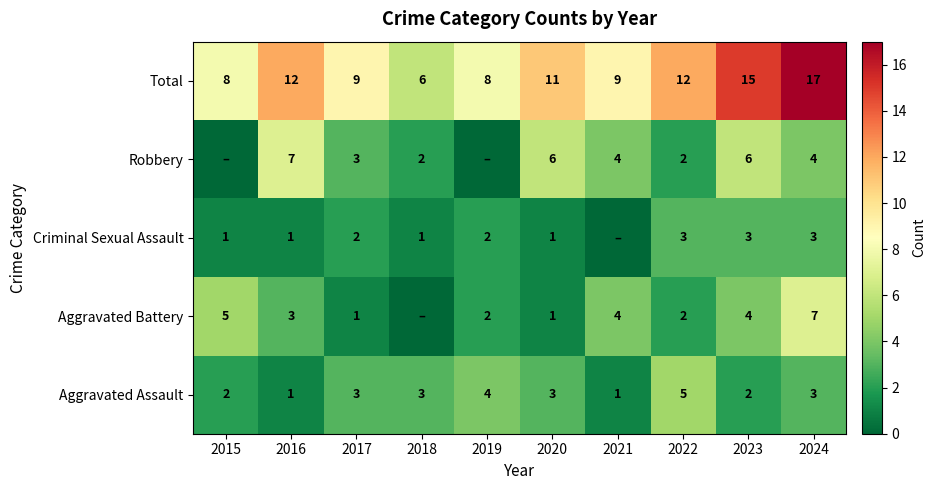

Between 2017 and 2020, which series saw the biggest shift?

Robbery